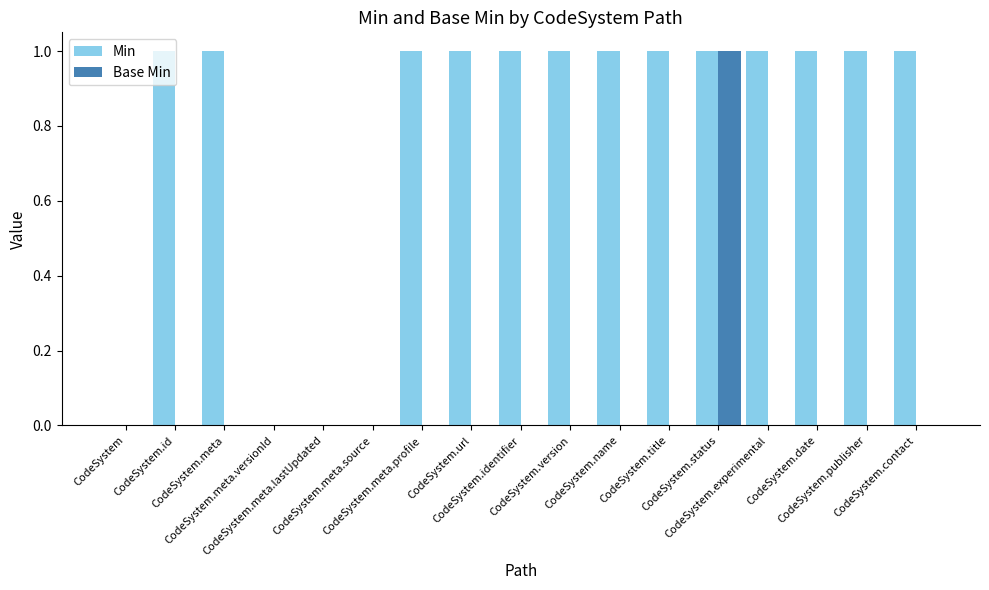

What is the sum of the Min values at CodeSystem.experimental and CodeSystem.contact?

2